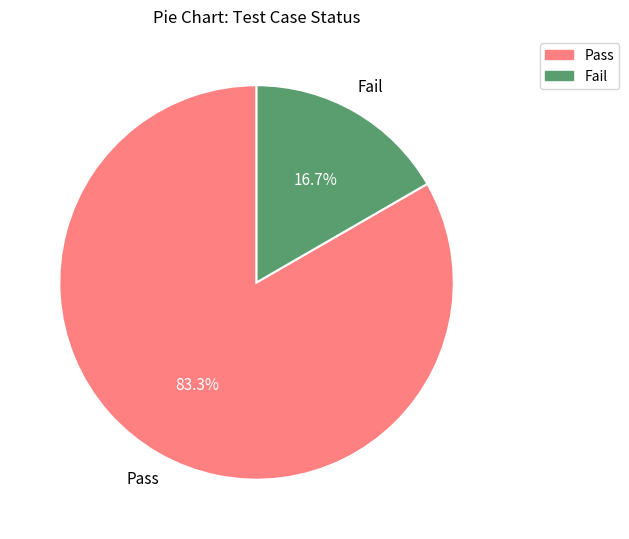

Between Fail and Pass, which is larger?

Pass